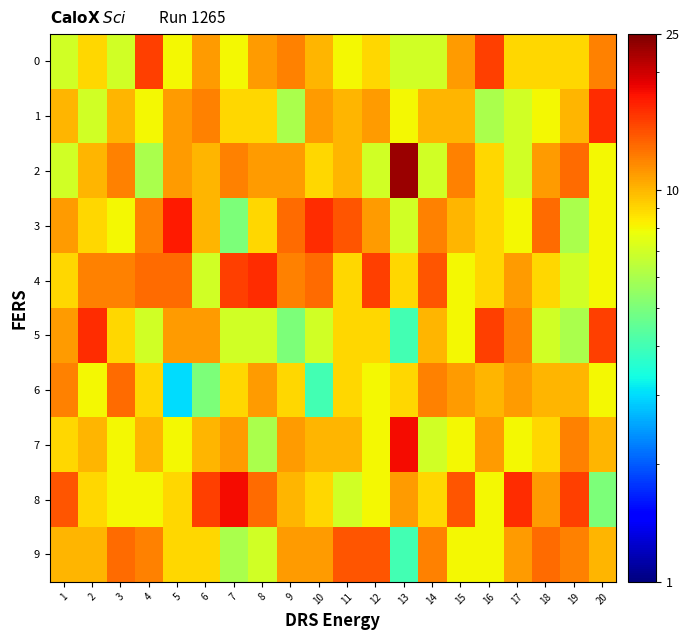

Reading left to right, transcribe all the data shown in this chart.

0: 1=7	2=9	3=7	4=15	5=8	6=11	7=8	8=11	9=12	10=10	11=8	12=9	13=7	14=7	15=11	16=15	17=9	18=9	19=9	20=12
1: 1=10	2=7	3=10	4=8	5=11	6=12	7=9	8=9	9=6	10=11	11=10	12=11	13=8	14=10	15=10	16=6	17=7	18=8	19=10	20=16
2: 1=7	2=10	3=12	4=6	5=11	6=10	7=12	8=11	9=11	10=9	11=10	12=7	13=23	14=7	15=12	16=9	17=7	18=11	19=13	20=8
3: 1=11	2=9	3=8	4=12	5=17	6=10	7=5	8=9	9=13	10=16	11=14	12=11	13=7	14=12	15=10	16=9	17=8	18=13	19=6	20=8
4: 1=9	2=12	3=12	4=13	5=13	6=7	7=15	8=16	9=12	10=13	11=9	12=15	13=9	14=14	15=8	16=9	17=11	18=9	19=7	20=8
5: 1=11	2=16	3=9	4=7	5=11	6=11	7=7	8=7	9=5	10=7	11=9	12=9	13=4	14=10	15=8	16=15	17=12	18=7	19=6	20=15
6: 1=12	2=8	3=13	4=9	5=3	6=5	7=9	8=11	9=9	10=4	11=9	12=8	13=9	14=12	15=11	16=10	17=11	18=10	19=10	20=8
7: 1=9	2=10	3=8	4=10	5=8	6=10	7=11	8=6	9=11	10=10	11=10	12=8	13=18	14=7	15=8	16=11	17=8	18=9	19=12	20=10
8: 1=14	2=9	3=8	4=8	5=9	6=15	7=18	8=13	9=10	10=9	11=7	12=8	13=11	14=9	15=14	16=8	17=16	18=11	19=15	20=5
9: 1=10	2=10	3=13	4=12	5=9	6=9	7=6	8=7	9=11	10=11	11=14	12=14	13=4	14=12	15=8	16=8	17=11	18=13	19=12	20=10